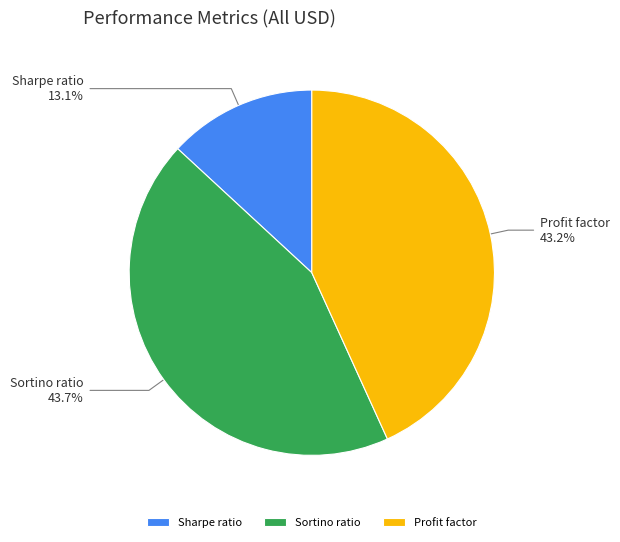

The Profit factor slice represents 34% of the pie. True or false?

False